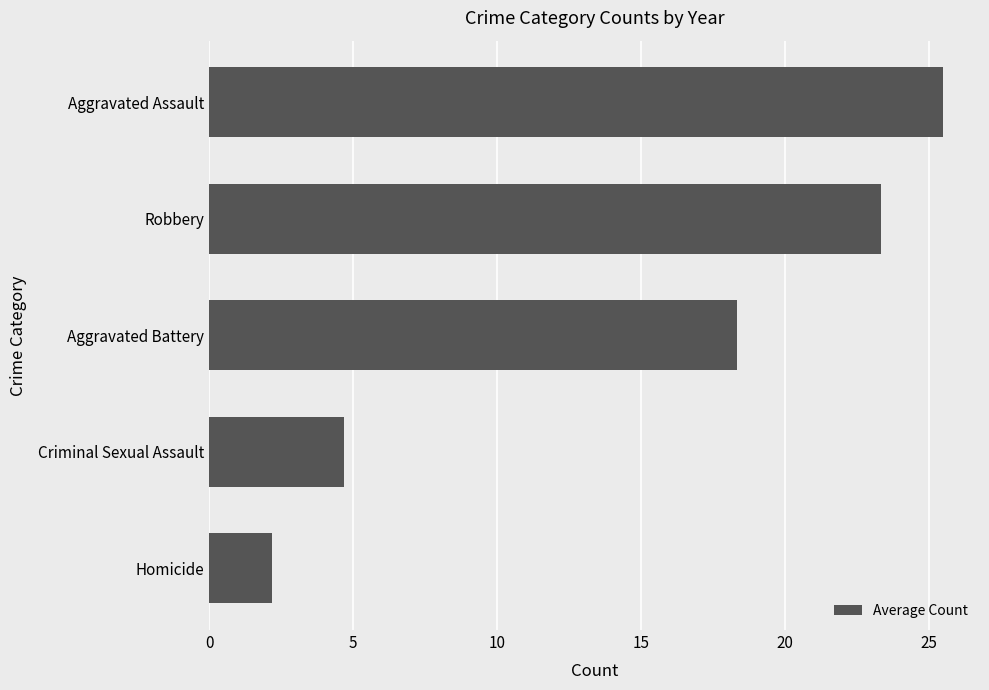

Is it true that the value at Aggravated Assault is 25.5?

True